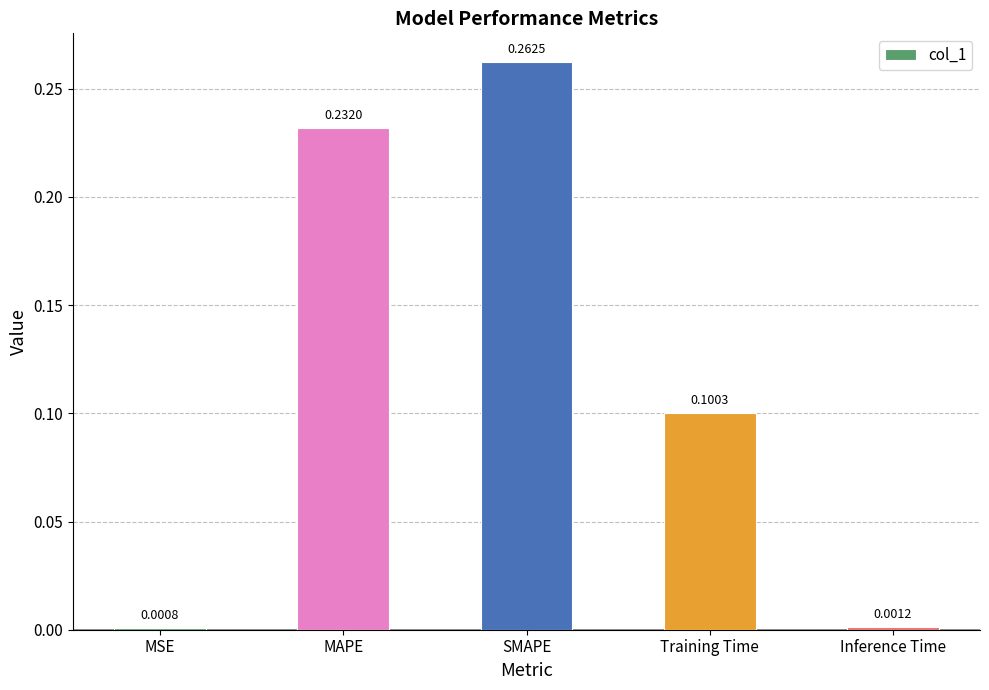

What is the sum of the values at MAPE and SMAPE?

0.5